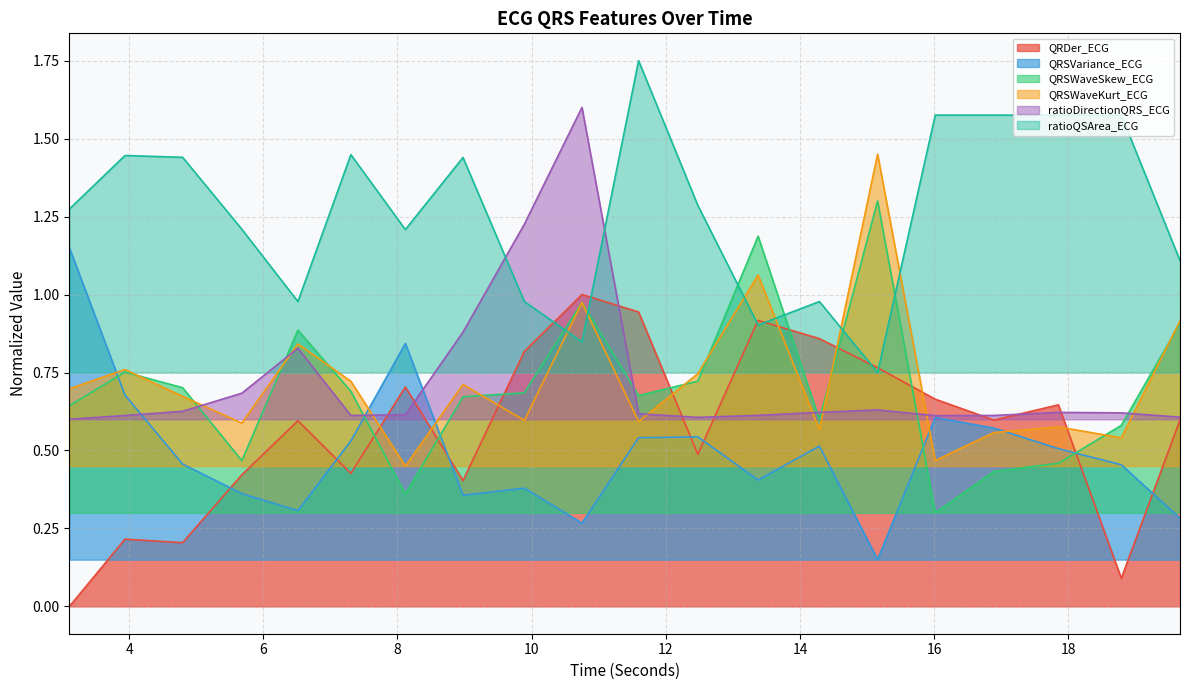

What is the label of the 4th point from the left?

5.6796875